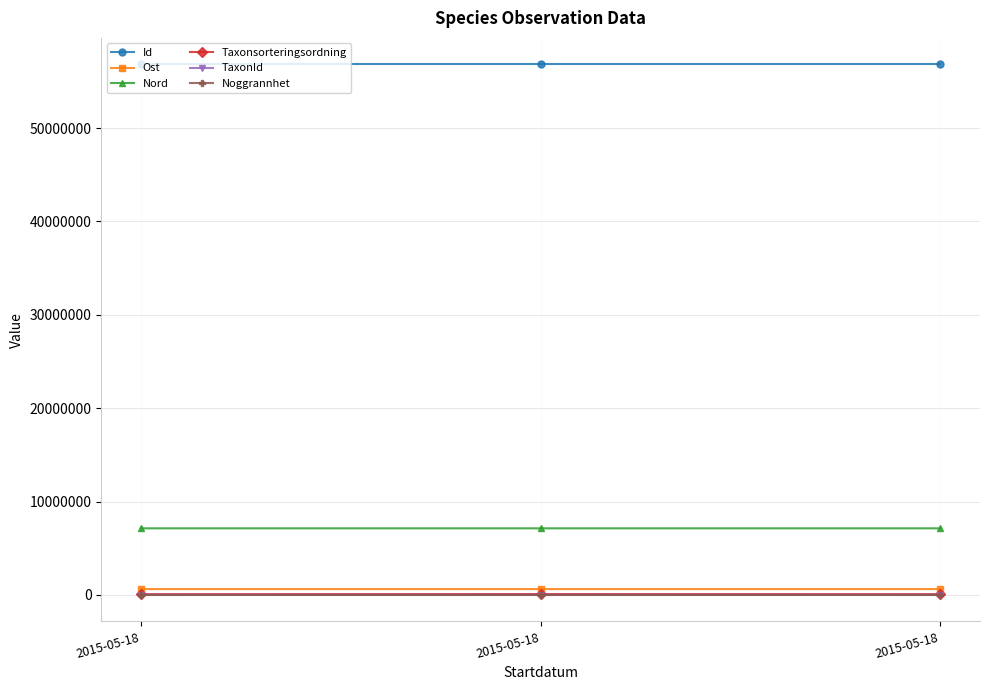

What is the difference between the Taxonsorteringsordning values at 2015-05-18 and 2015-05-18?

11904.0